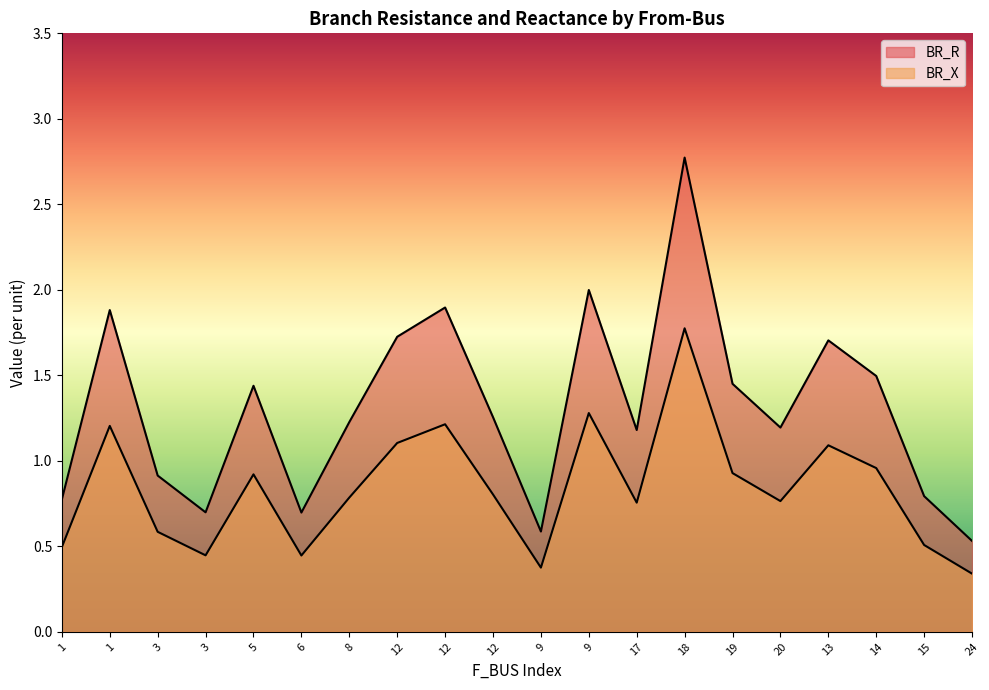

What is the difference between the maximum and minimum values in the BR_X series?

1.4